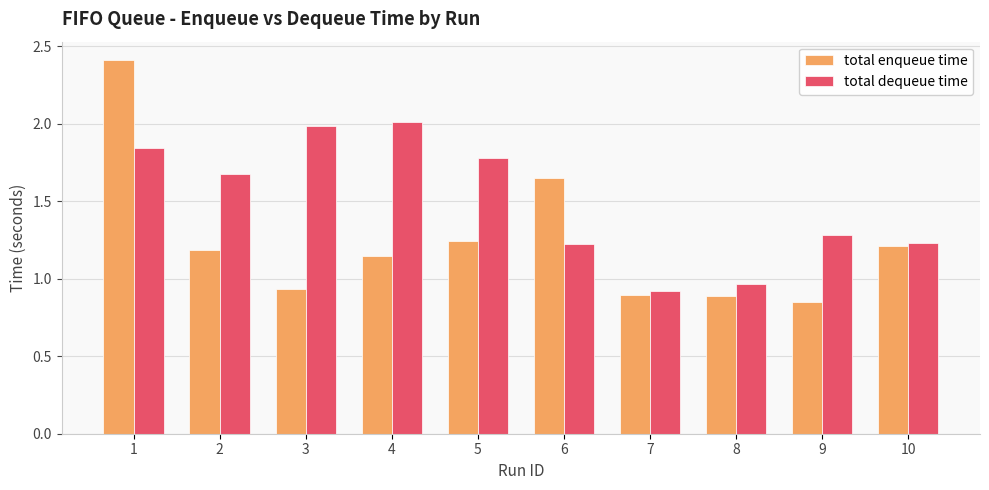

At which category is the sum across all series the highest?

1